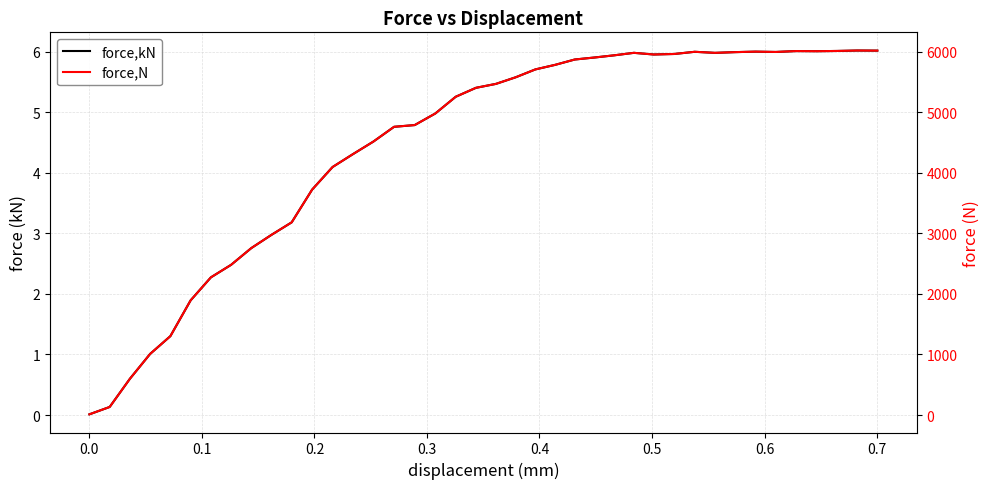

Rank the series by their maximum value, from highest to lowest.

force,N, force,kN